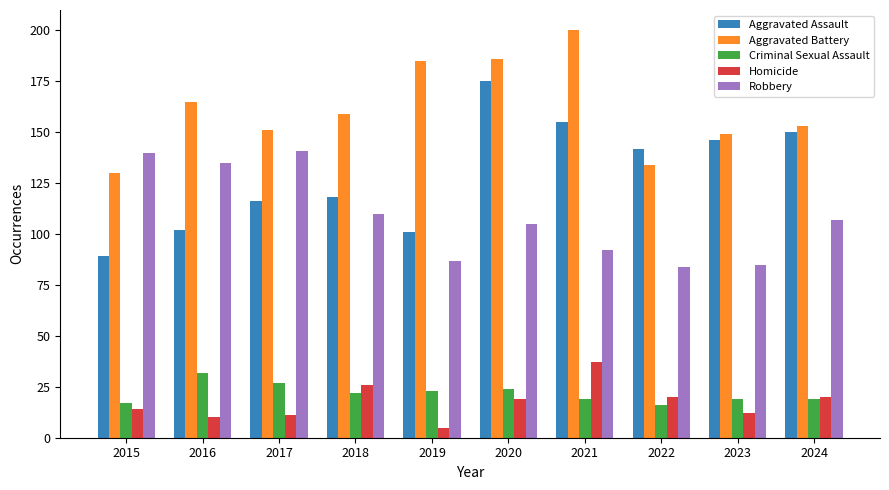

What is the minimum value for Homicide?

5